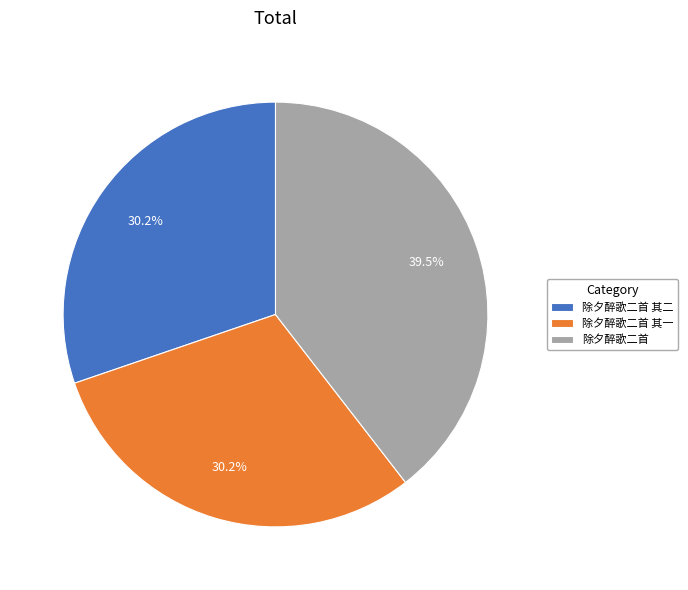

True or false: 除夕醉歌二首 其一 accounts for 30% of the total.

True